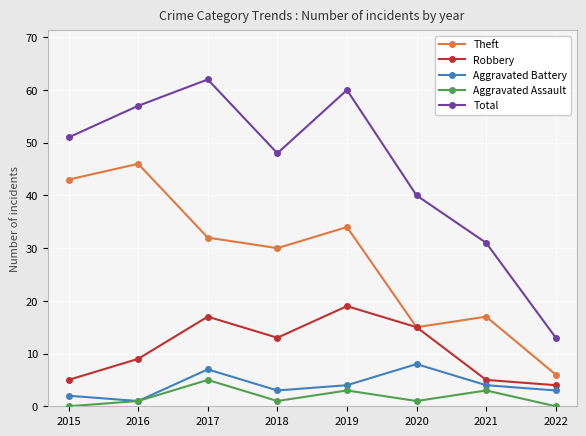

What is the value of the Theft point at the 5th from the left?

34